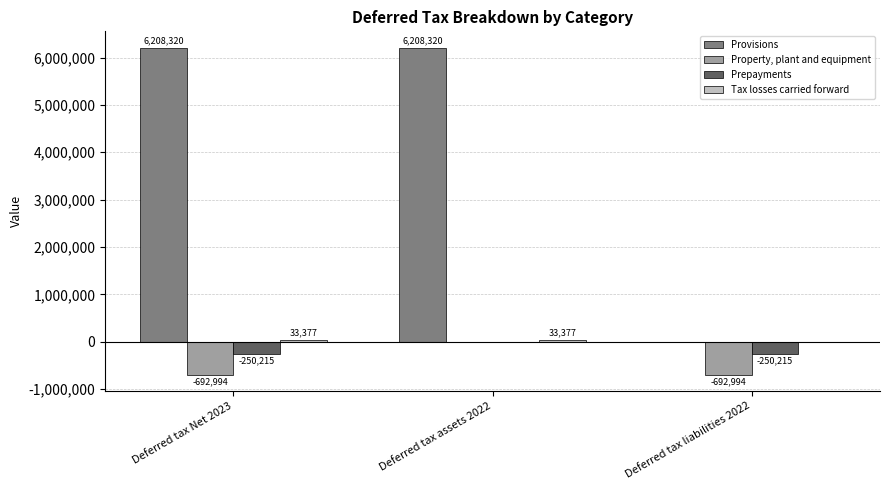

Which series changed the most between Deferred tax assets 2022 and Deferred tax liabilities 2022?

Provisions